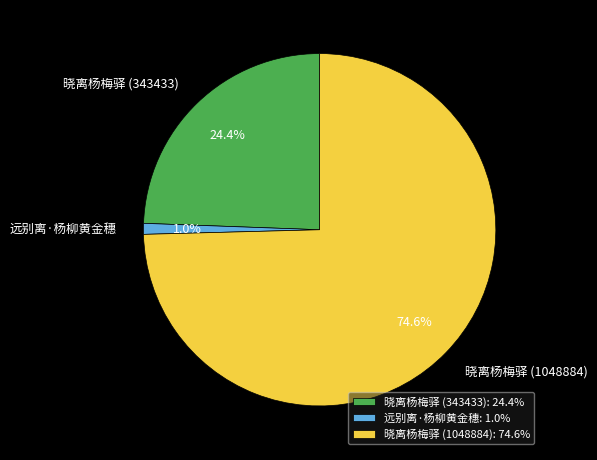

What is the smallest slice in the pie chart?

远别离·杨柳黄金穗